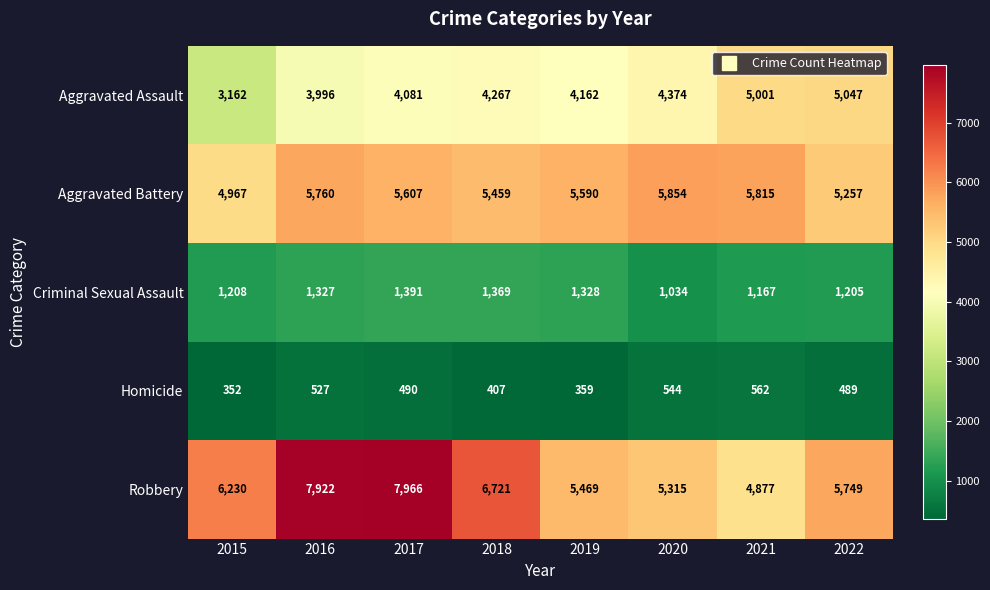

At which label does Aggravated Battery first exceed 5607?

2016